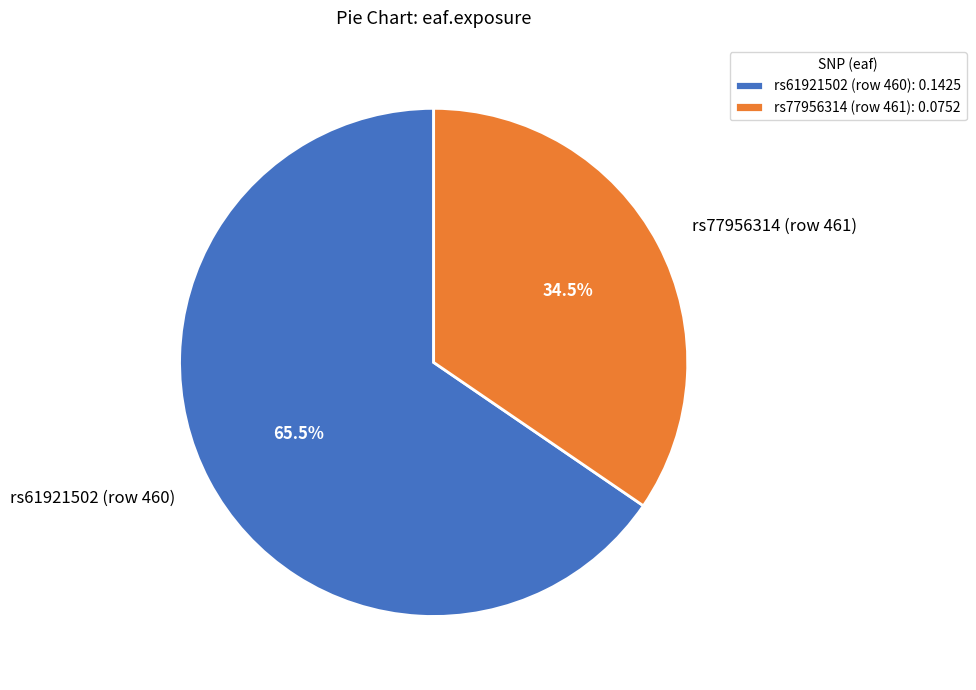

Between rs77956314 (row 461) and rs61921502 (row 460), which is larger?

rs61921502 (row 460)